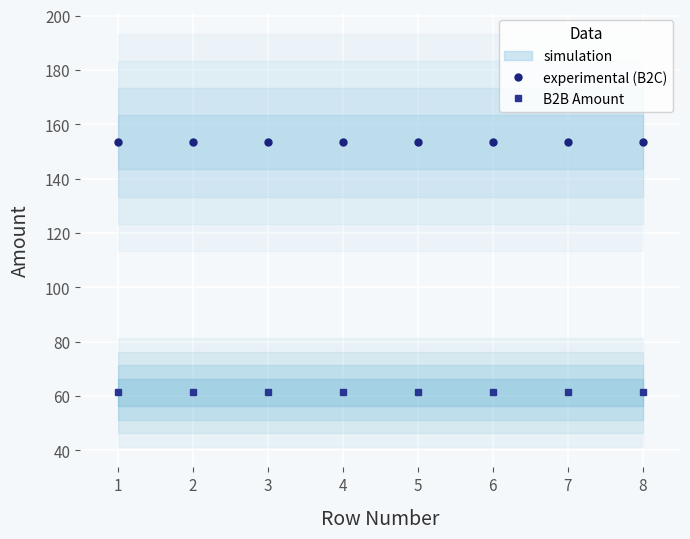

How many series are shown in this chart?

2